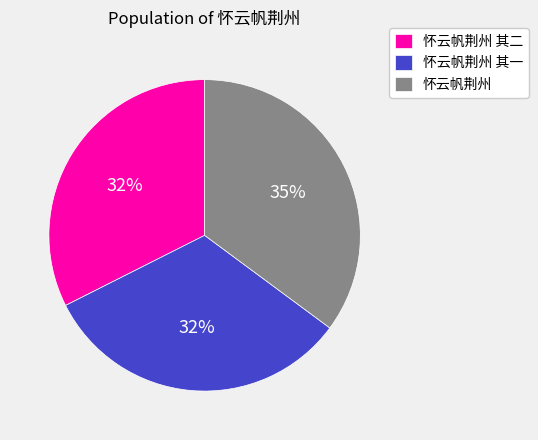

To the nearest percent, what is the difference between the 怀云帆荆州 and 怀云帆荆州 其一 slice percentages?

3%